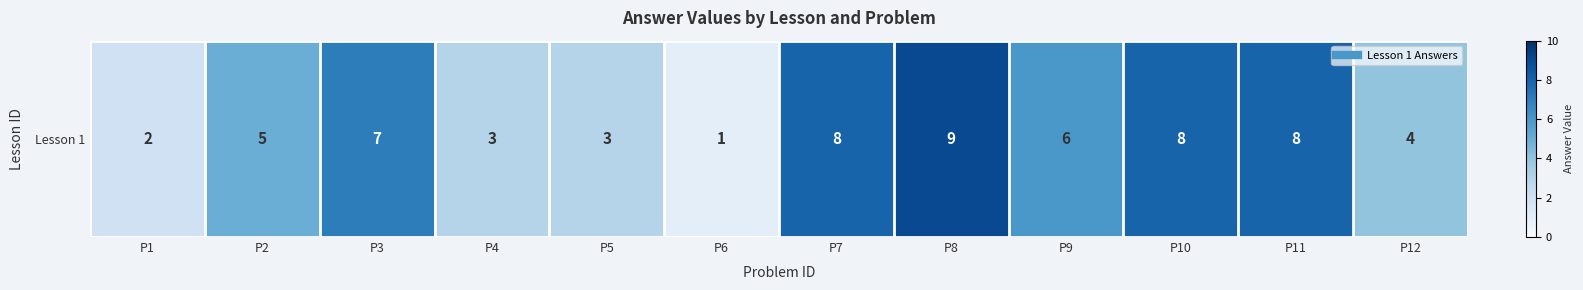

Where is the data nearest to the value 5?

P2